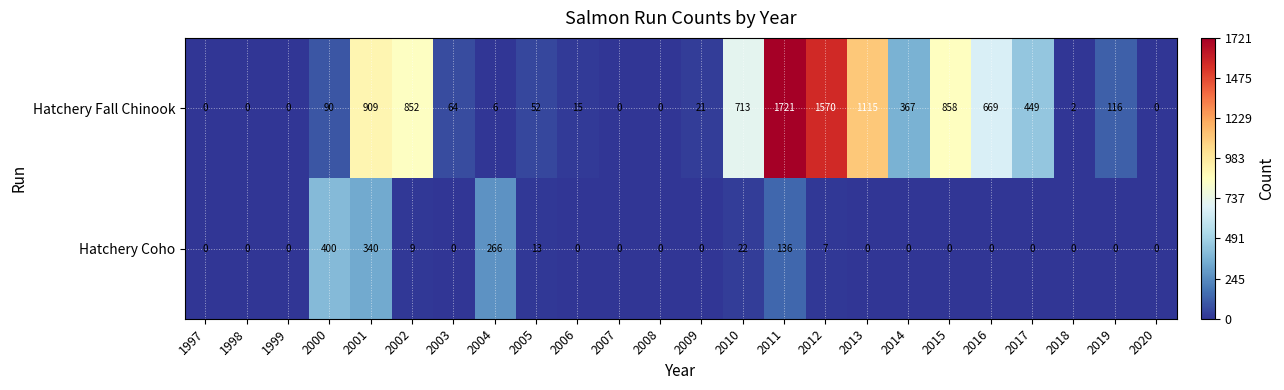

True or false: Hatchery Coho has a value of 10 at 2012.

False